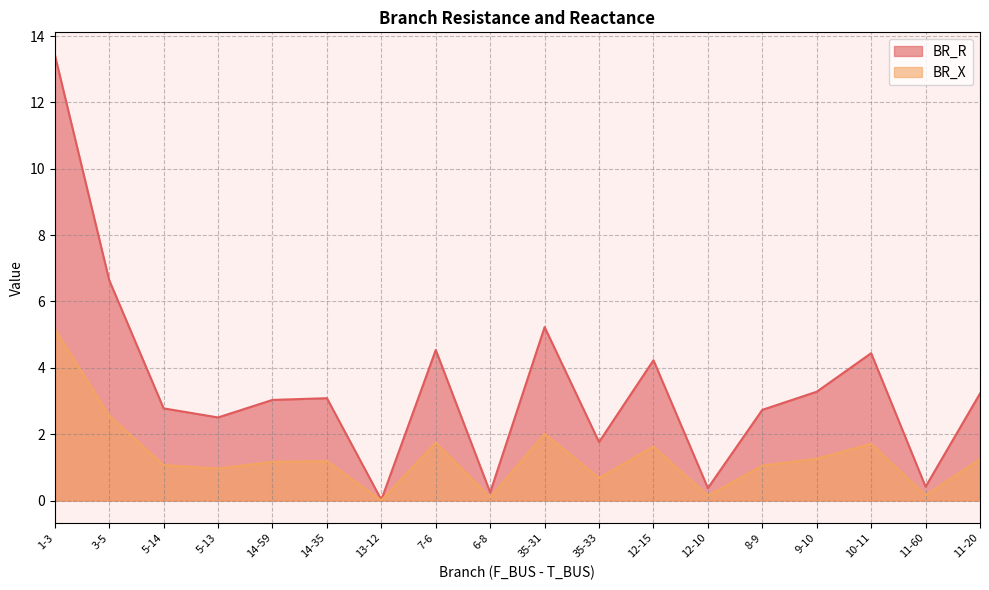

Which has a higher value, 11-20 or 8-9?

11-20